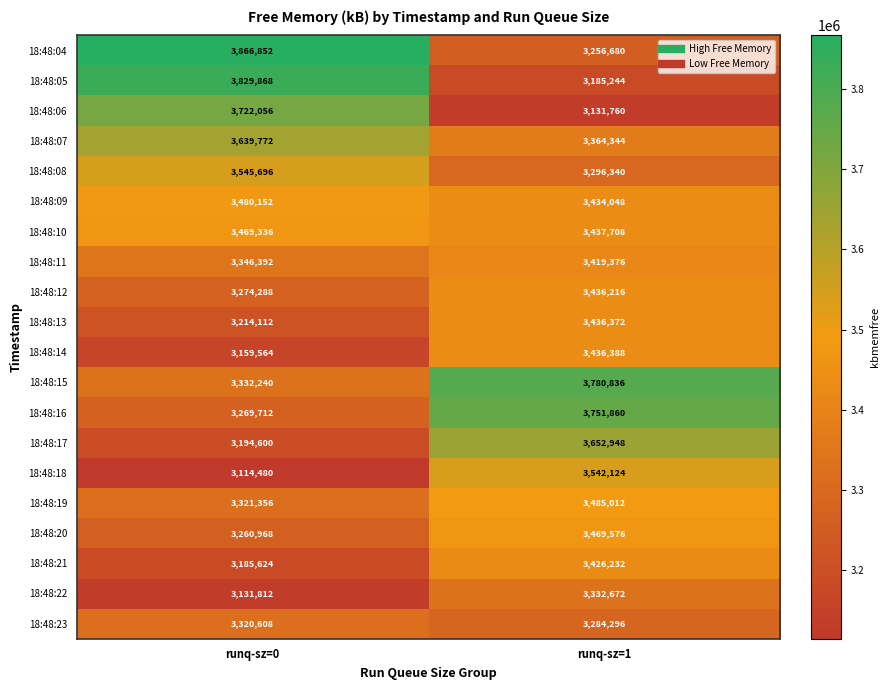

Which label corresponds to the largest value in the chart?

runq-sz=0